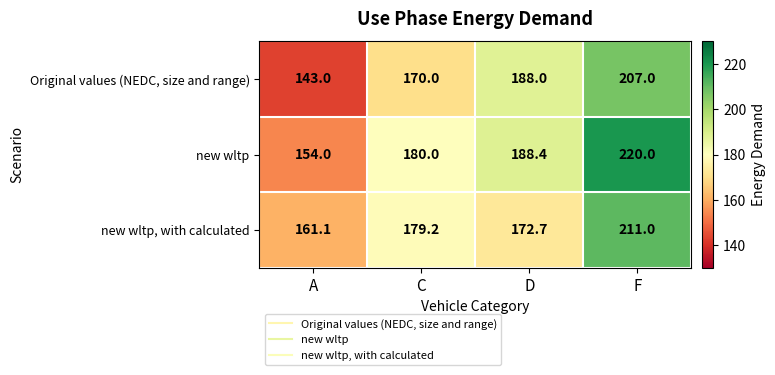

What is the sum of the new wltp values at D and C?

368.4